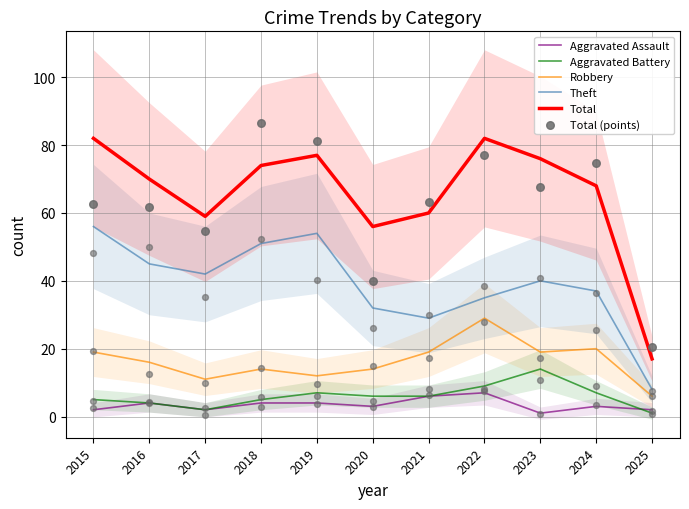

At which category is the sum across all series the highest?

2022